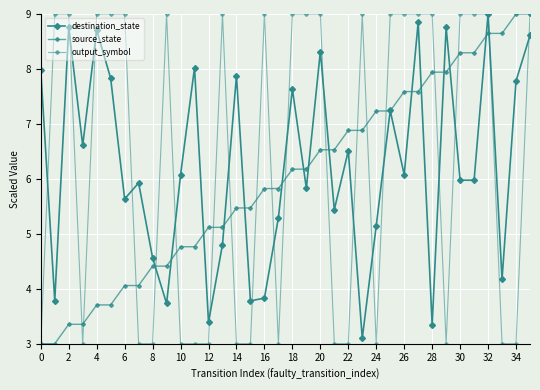

Which series has the largest range (max minus min)?

source_state